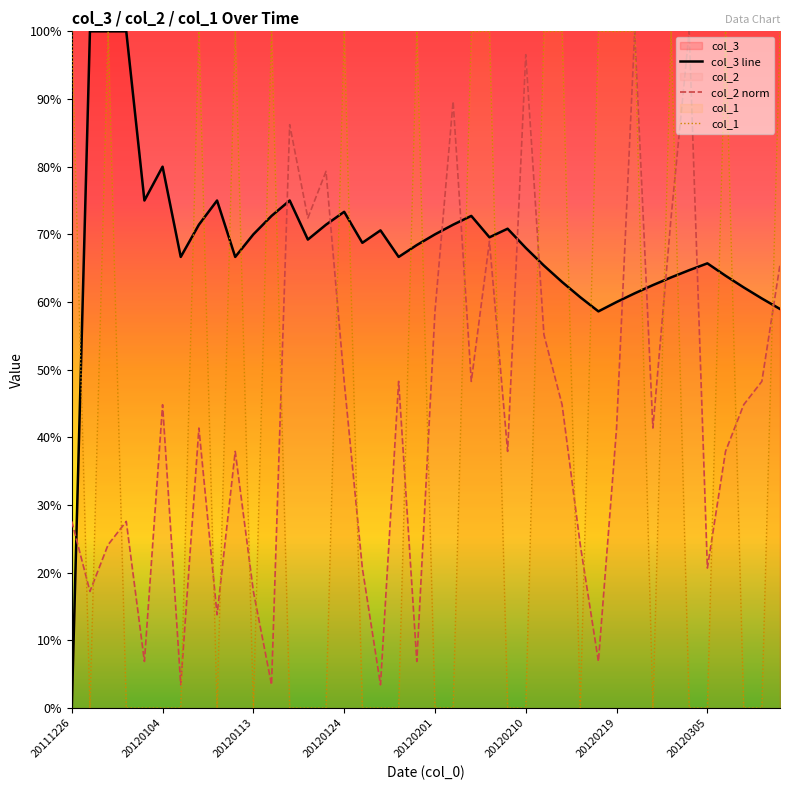

True or false: col_3 has a value of 0.6 at 20120221.

True